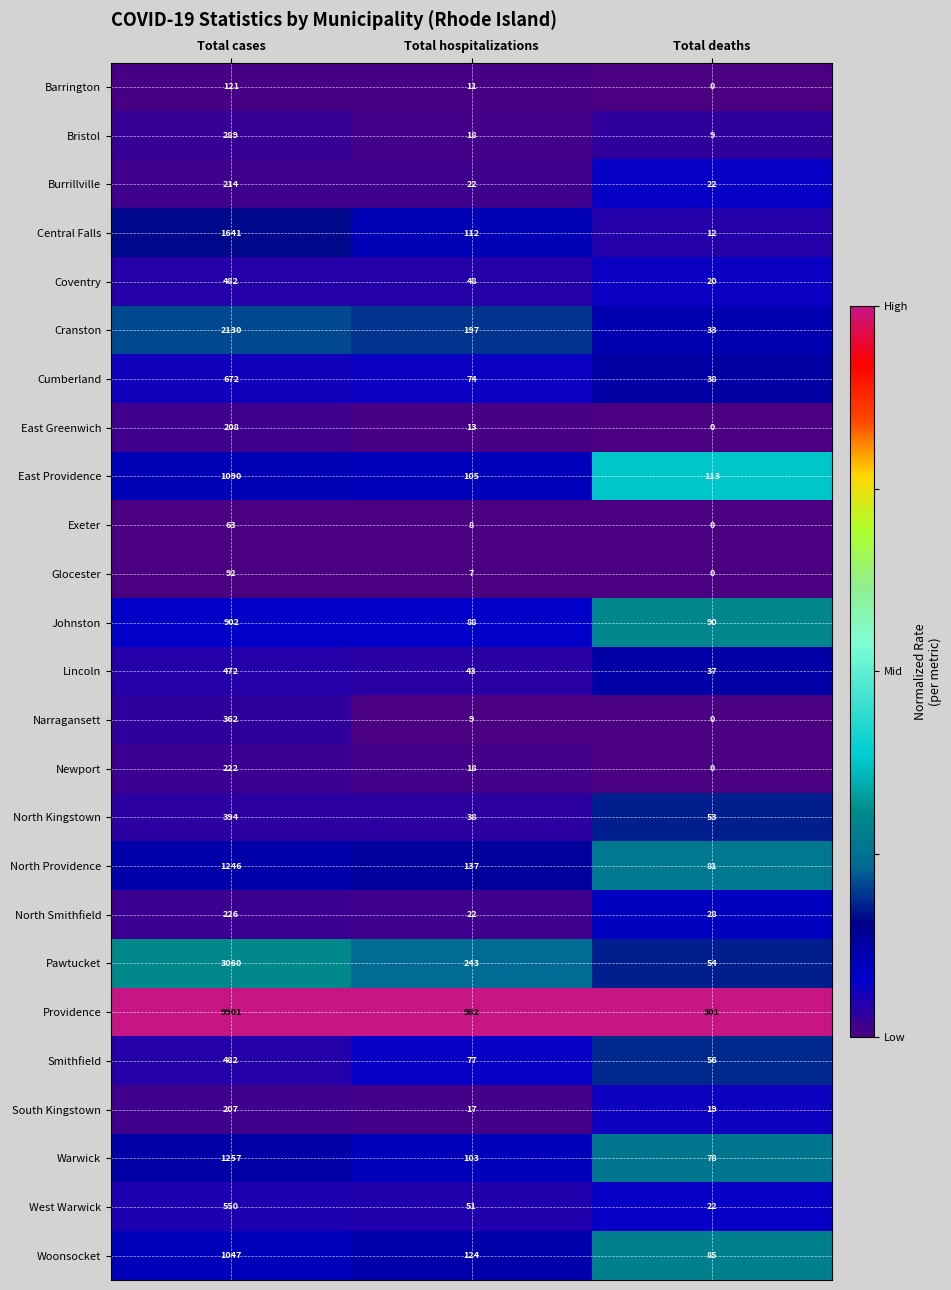

The value of North Smithfield at Total hospitalizations is 9. True or false?

False